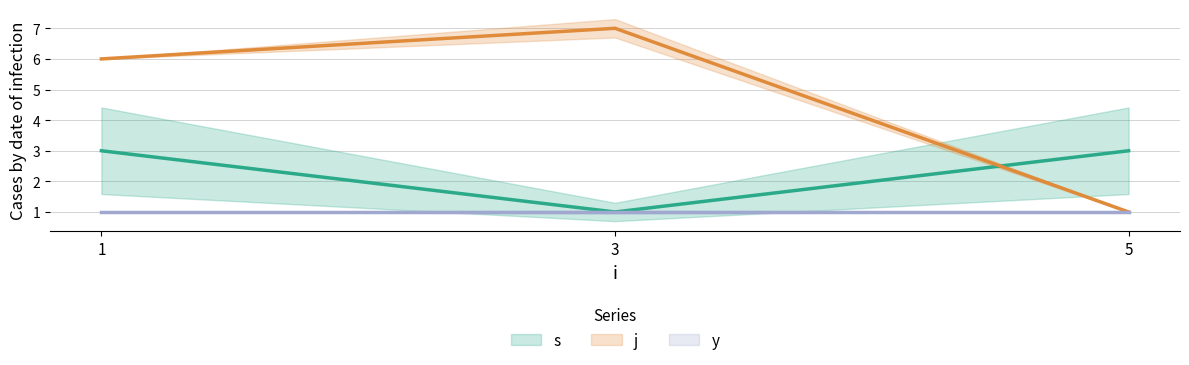

List the series in order of their peak value, highest first.

j, s, y